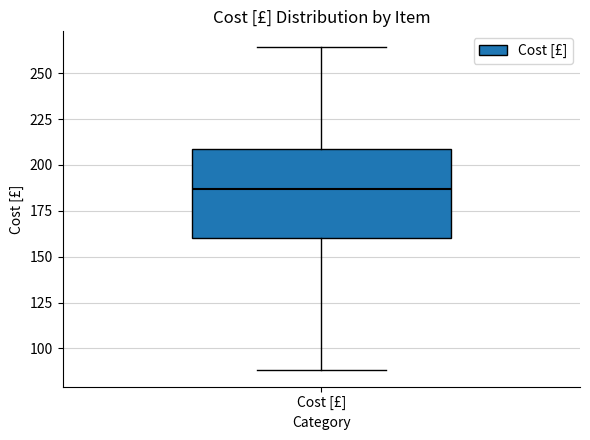

Read this box plot against the y-axis: the position of the median line, the range covered by the box, and the ends of both whiskers. The values are not printed on the chart, so give them approximately, as read against the axis.

median 185, box 160 to 210, whiskers 90 to 265